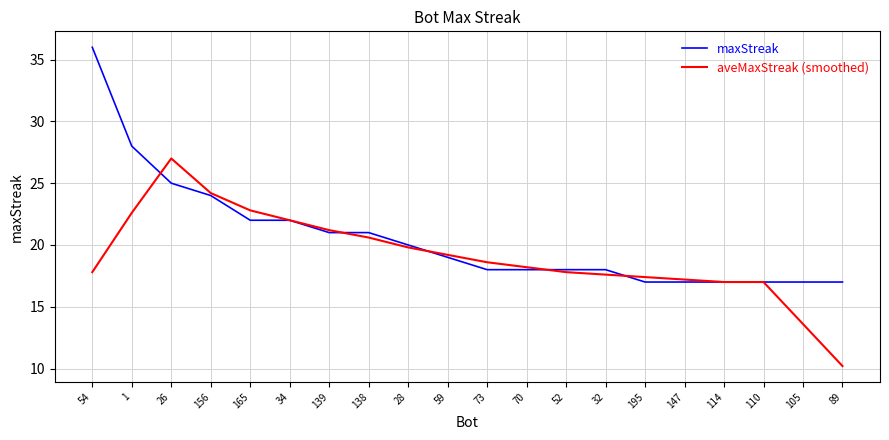

What is the maximum value for maxStreak?

36.0